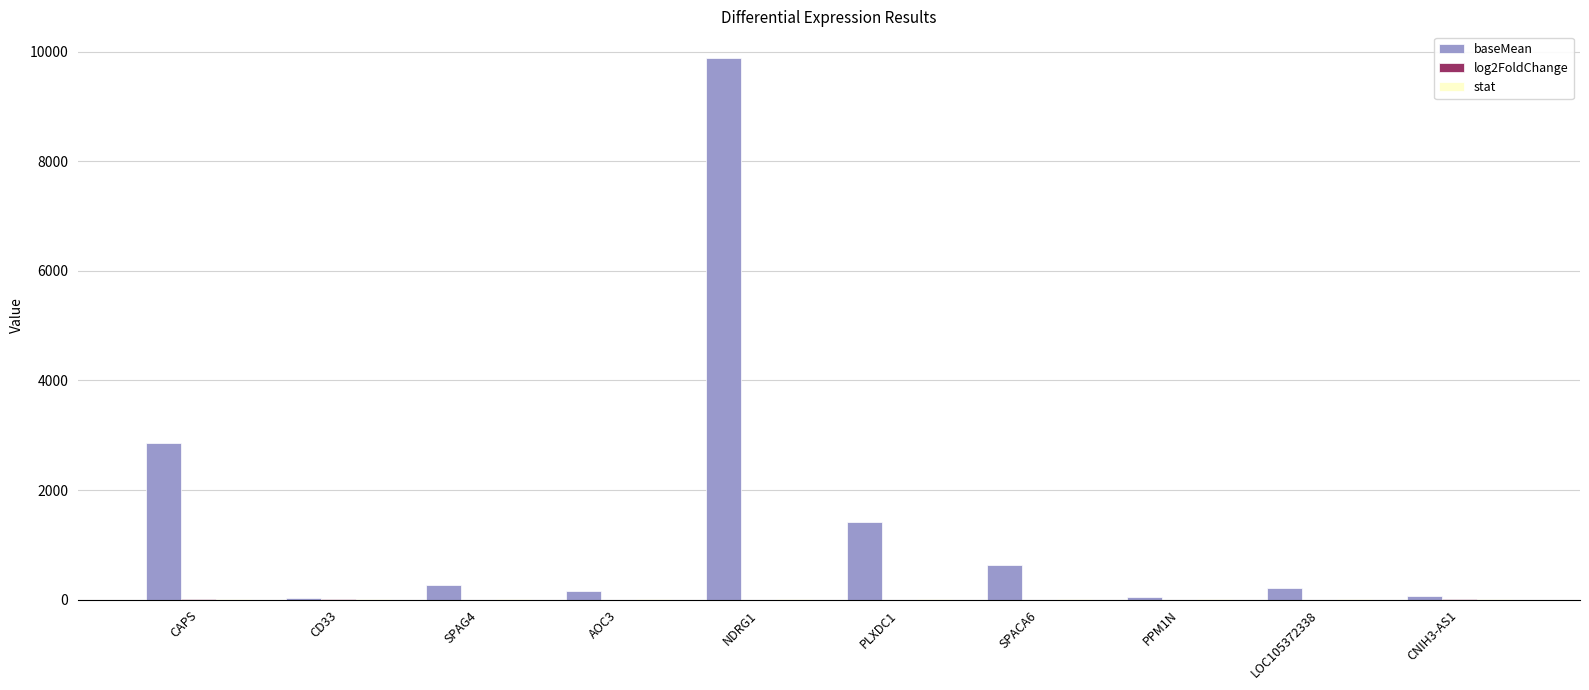

Which series has the largest total across all categories?

baseMean